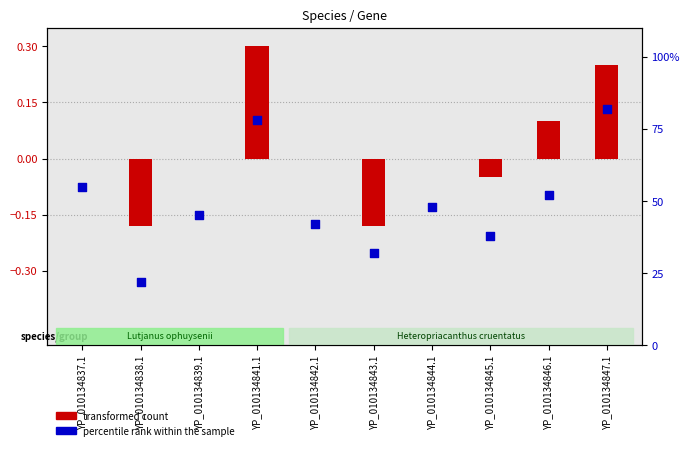

What is the change in value from YP_010134843.1 to YP_010134845.1?

+0.1